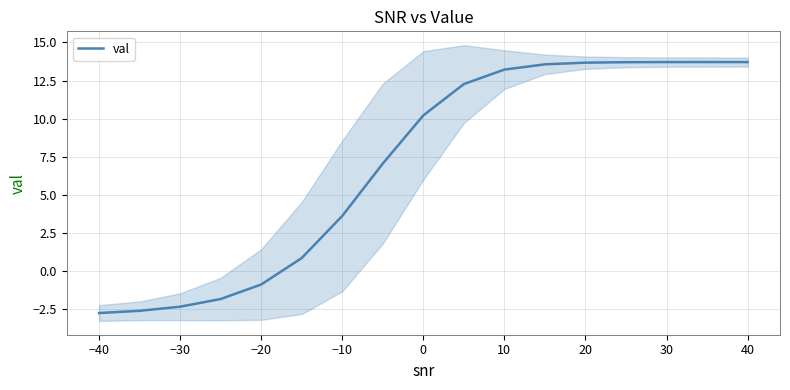

Does the chart display data point markers on the line(s)?

No